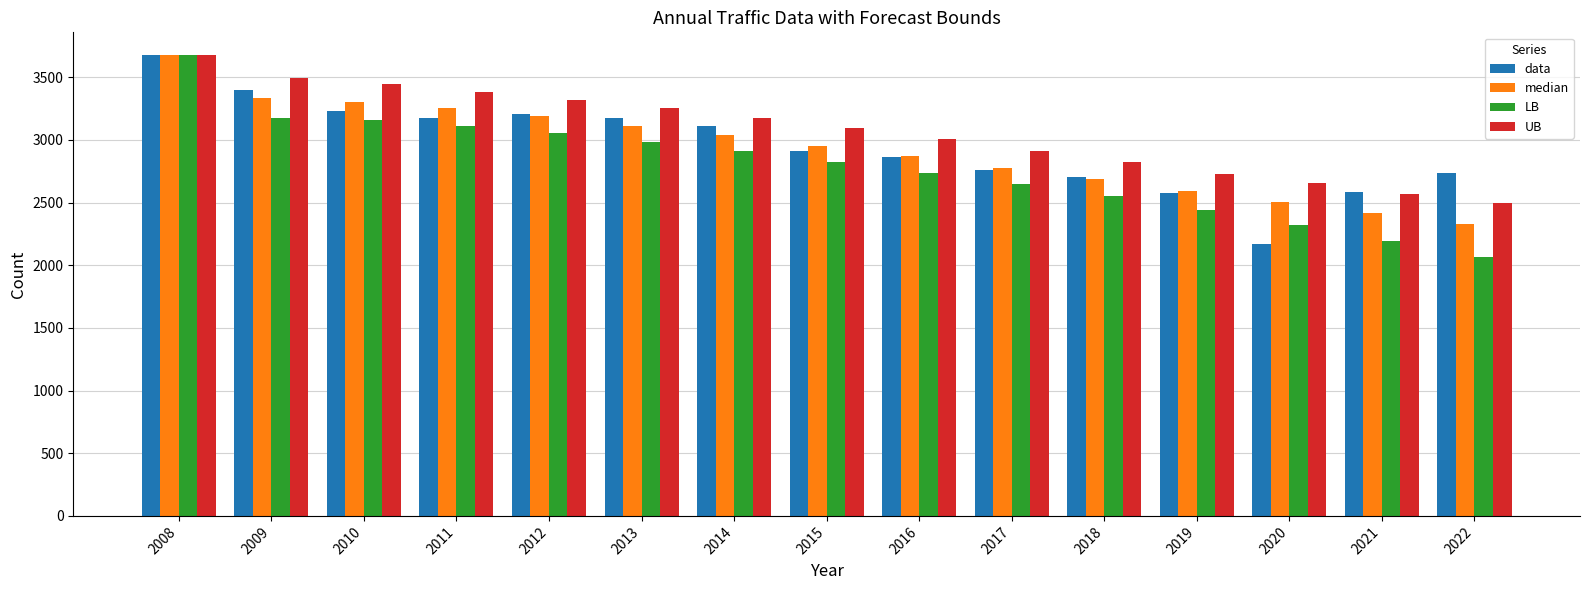

What is the total value across all series at 2013?

12521.5